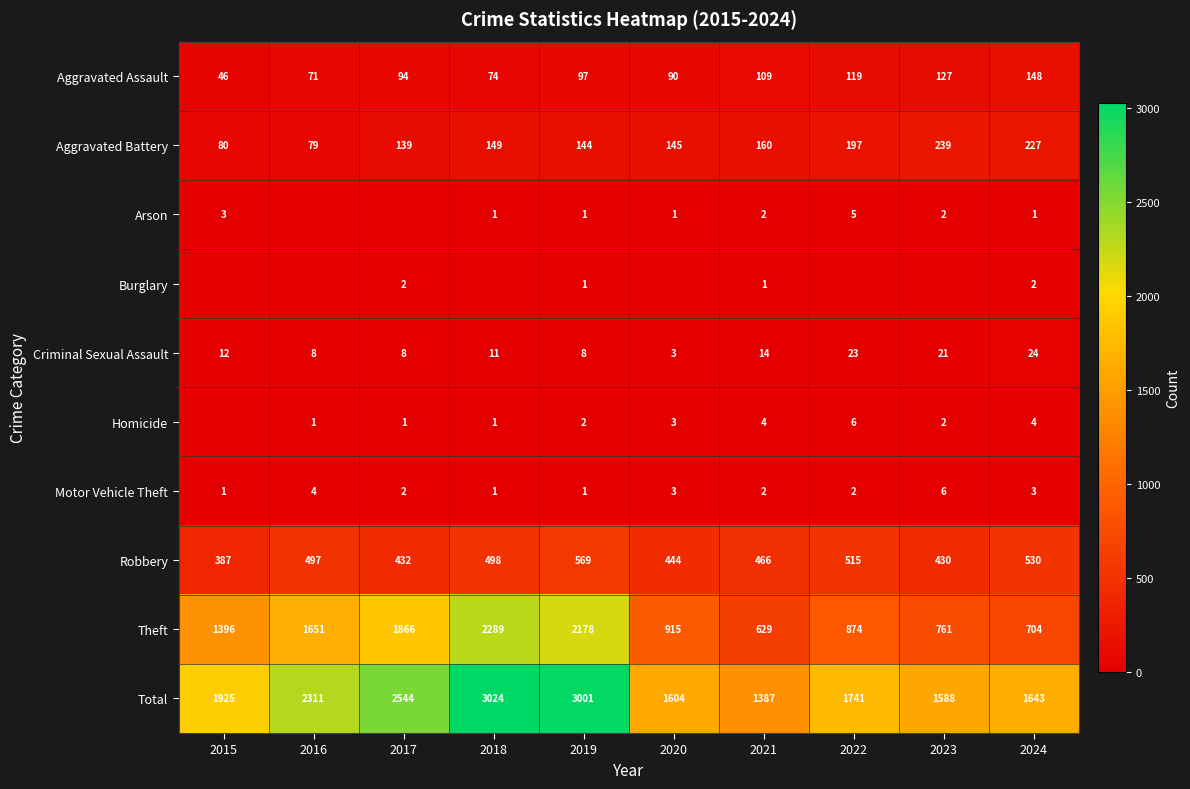

What is the total value across all series at 2016?

4622